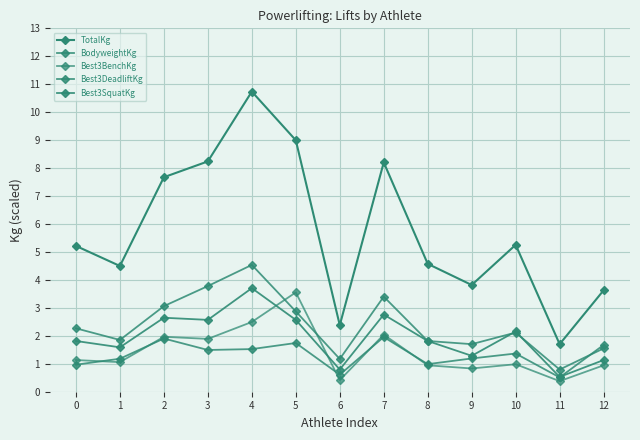

Is the value of Best3BenchKg at 8 greater than the value of Best3SquatKg at 12?

No